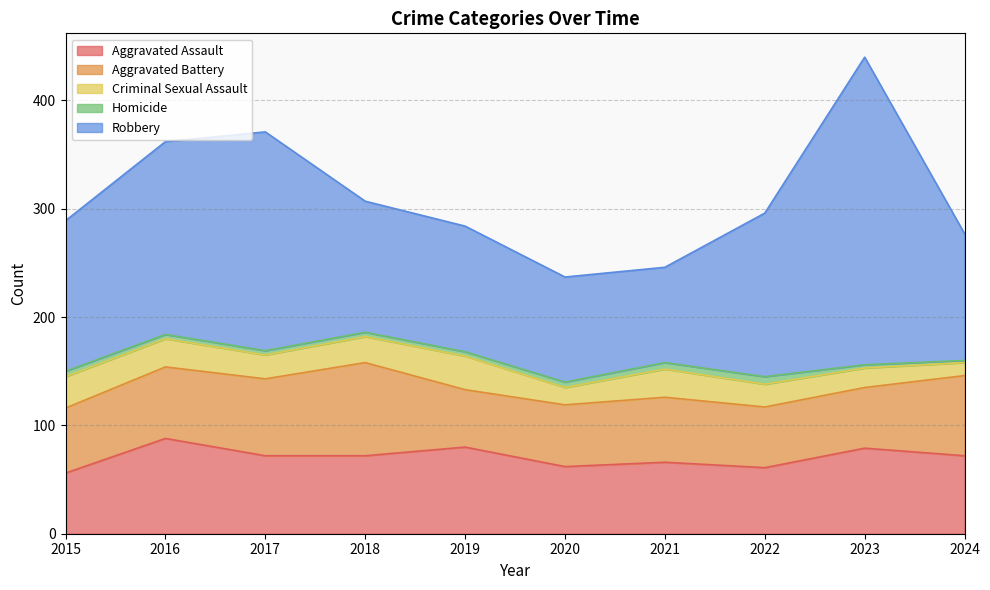

What is the average value of the Aggravated Battery series?

64